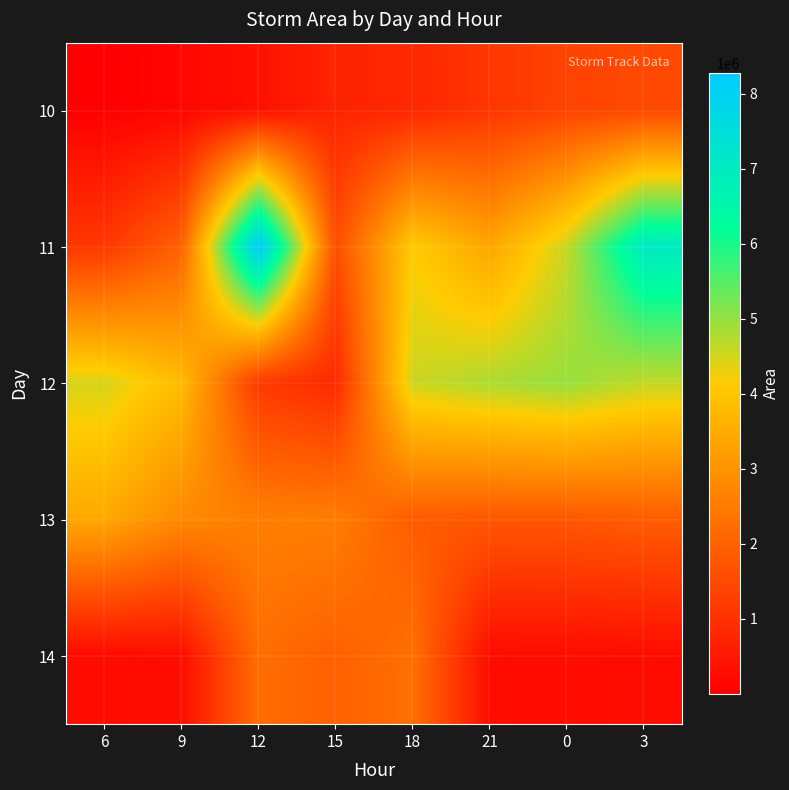

How many distinct data groups are displayed?

5